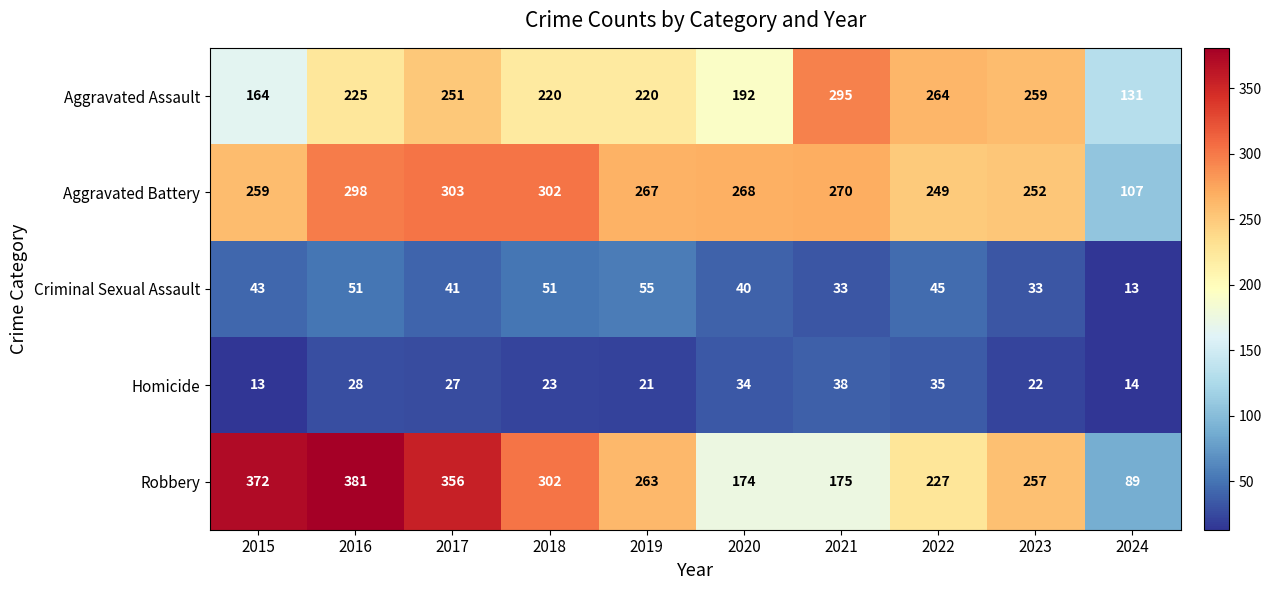

What is the average value of the Homicide series?

26